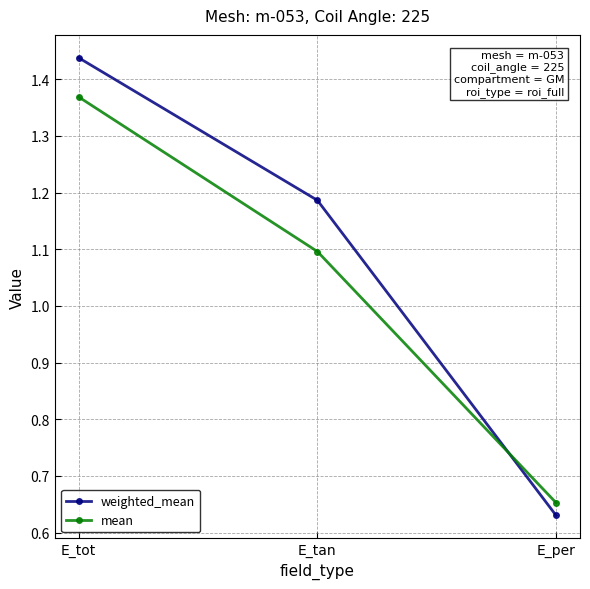

Count the weighted_mean values in the range 0 to 1.

1